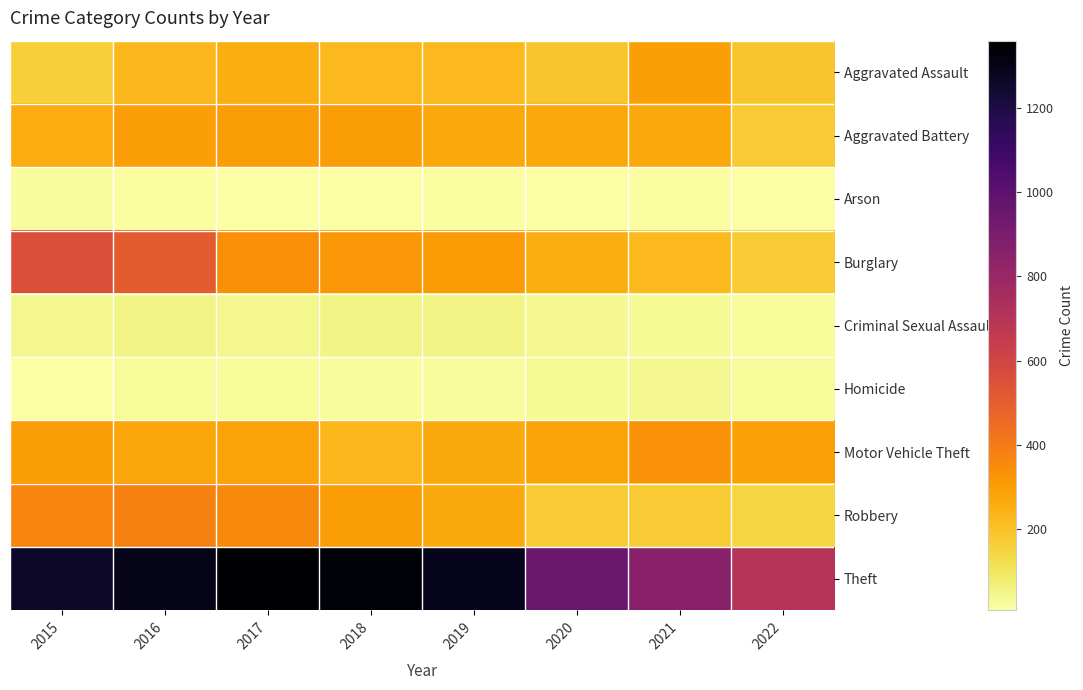

What is the greatest value displayed?

1359